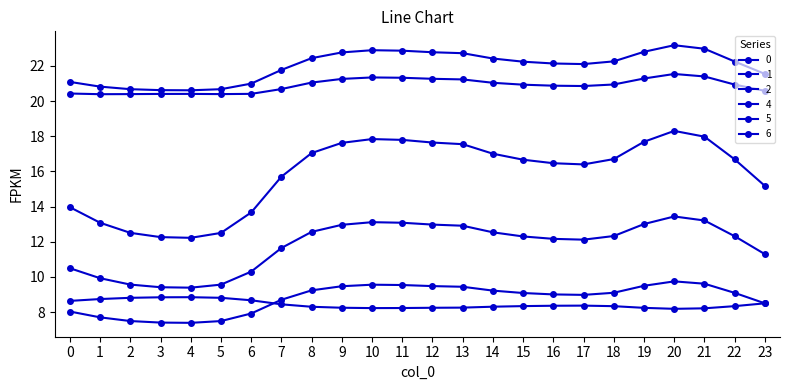

Does the chart have visible grid lines?

No